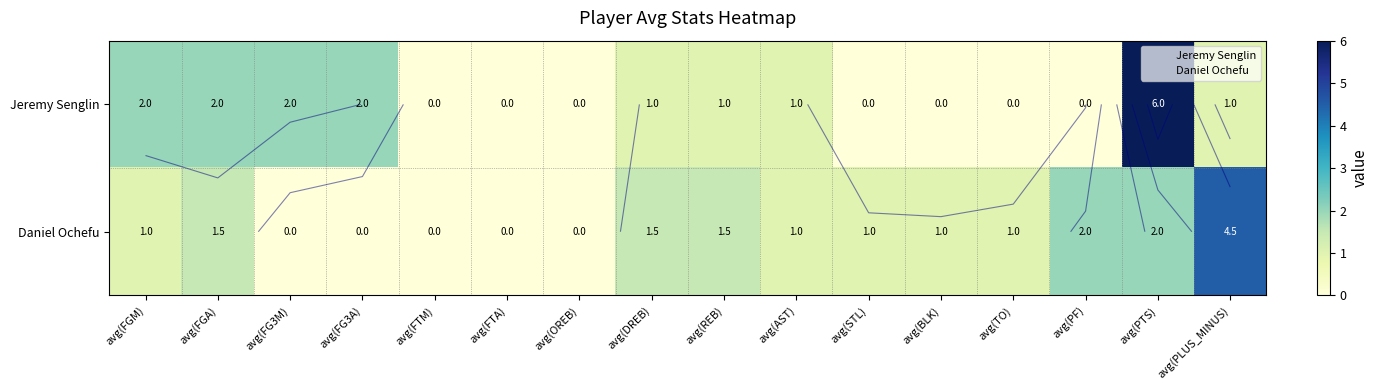

At which label does Daniel Ochefu reach its peak?

avg(PLUS_MINUS)